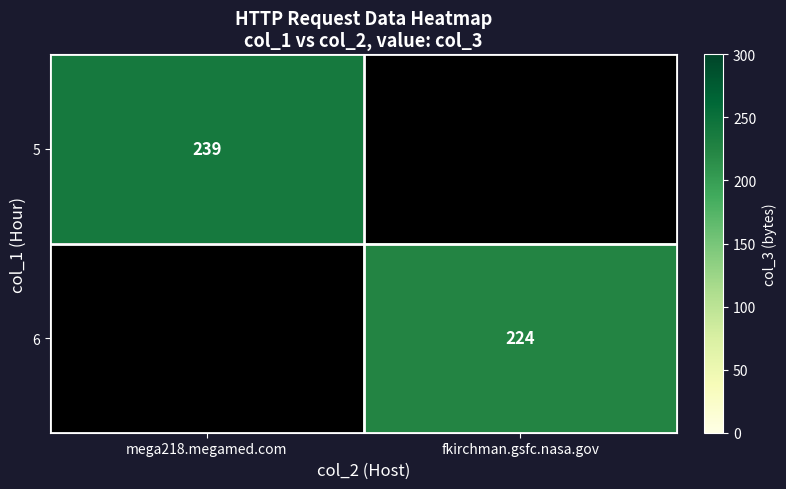

The value of 5 at mega218.megamed.com is 69. True or false?

False